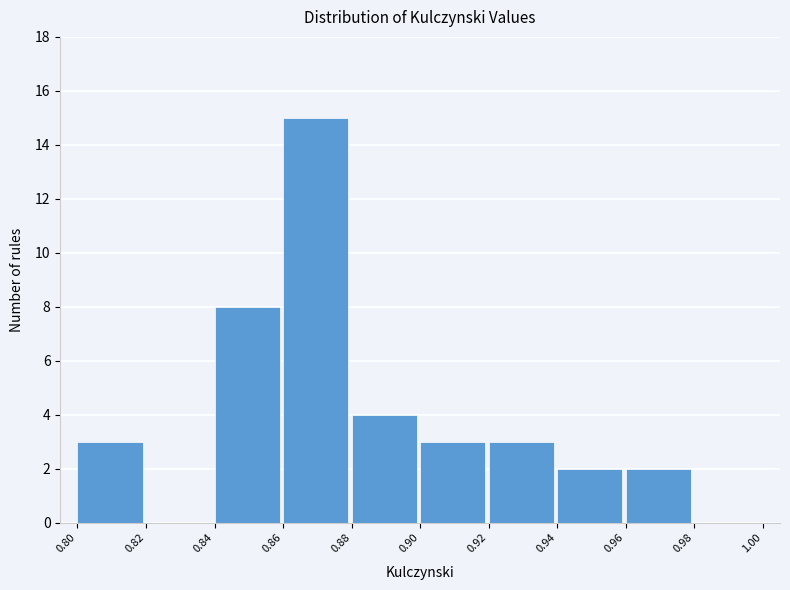

Which range on the x-axis has the tallest bar?

0.86 to 0.88